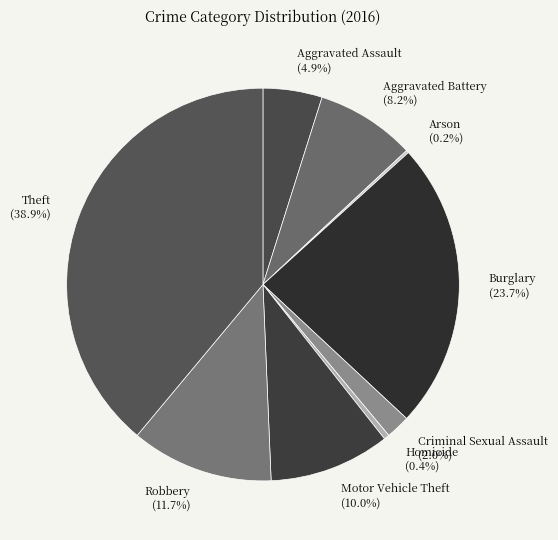

The Robbery slice represents 1% of the pie. True or false?

False